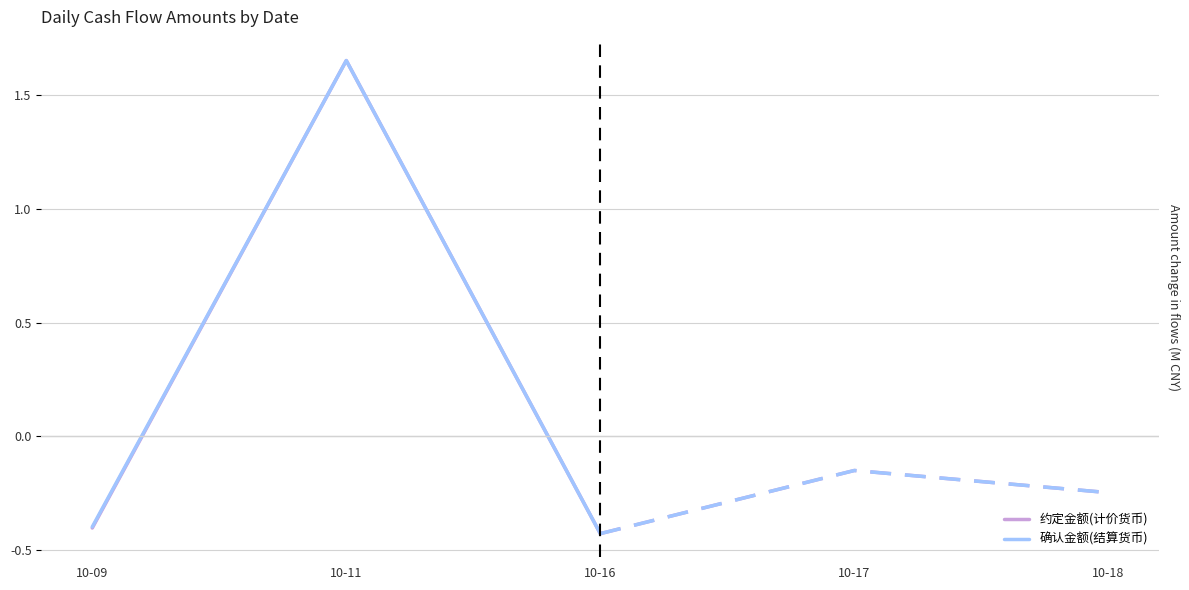

Is it true that 约定金额(计价货币) equals 0.8 at 10-11?

False